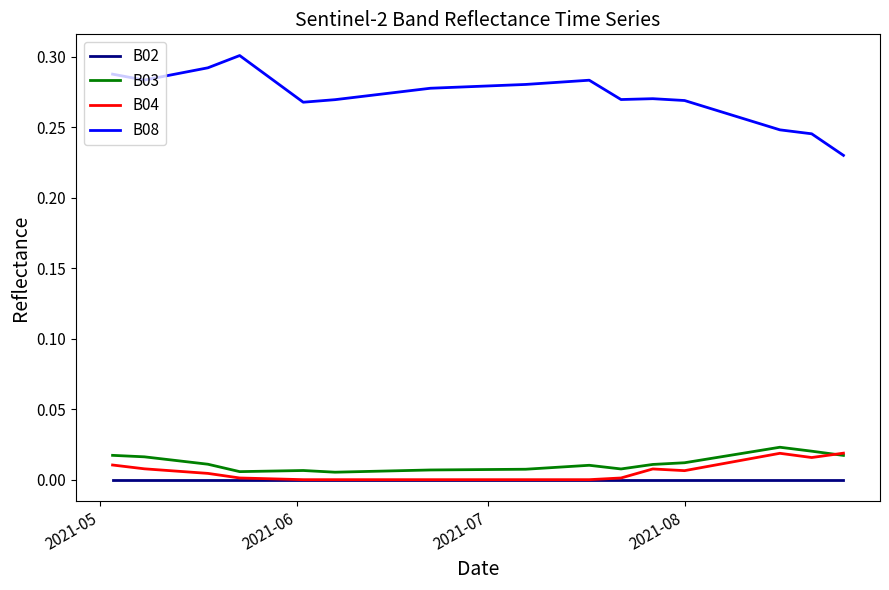

Which series has the largest total across all categories?

B08